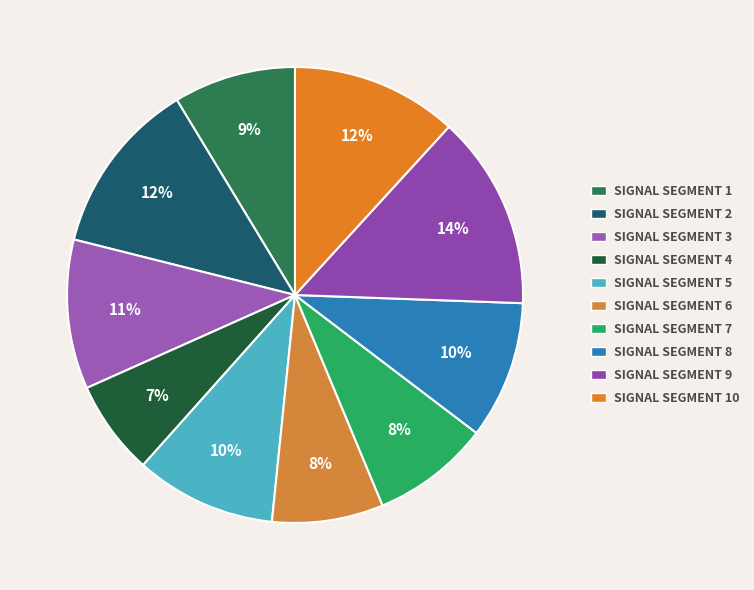

To the nearest percent, what is the average slice percentage?

10%